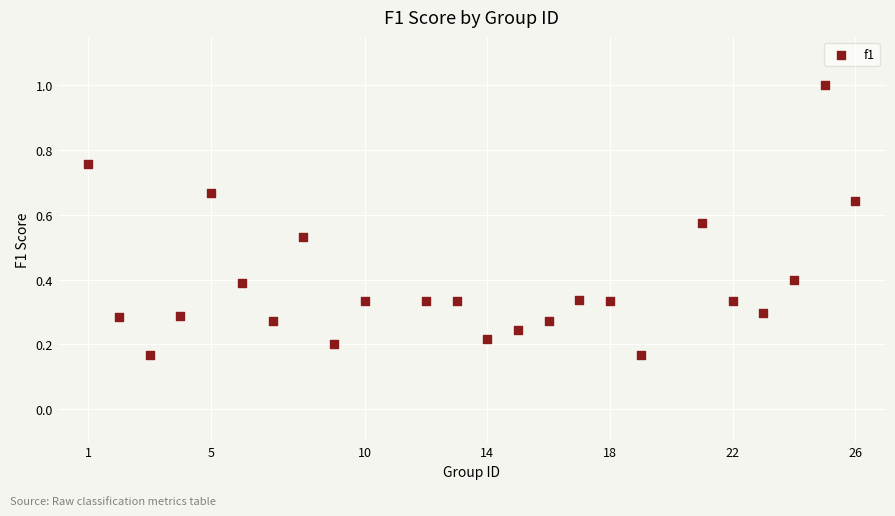

What is the range of X values (max minus min)?

25.0